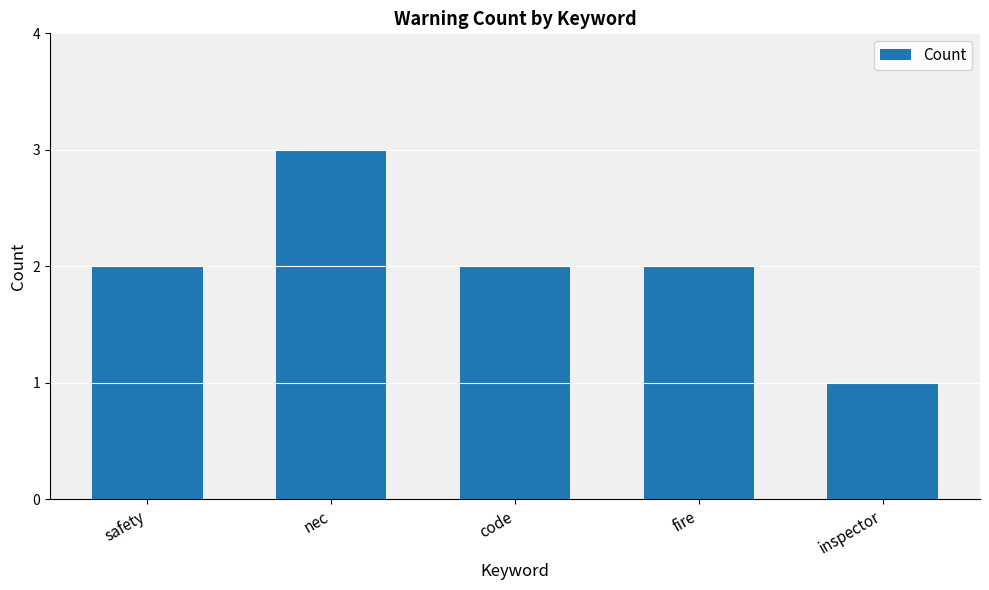

What is the sum of the values at fire and nec?

5